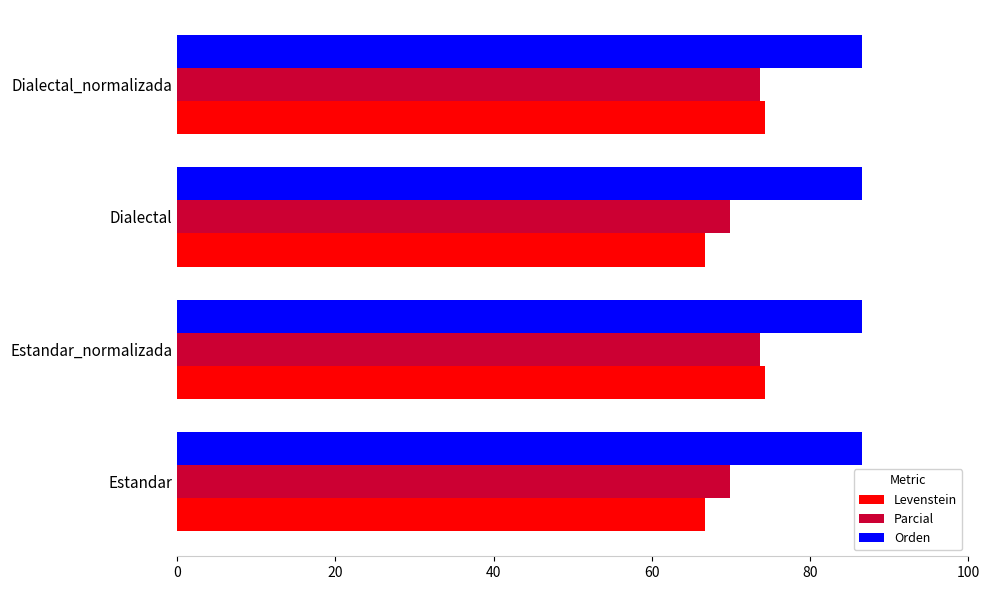

The Levenstein series shows 118.2 at Dialectal_normalizada. True or false?

False